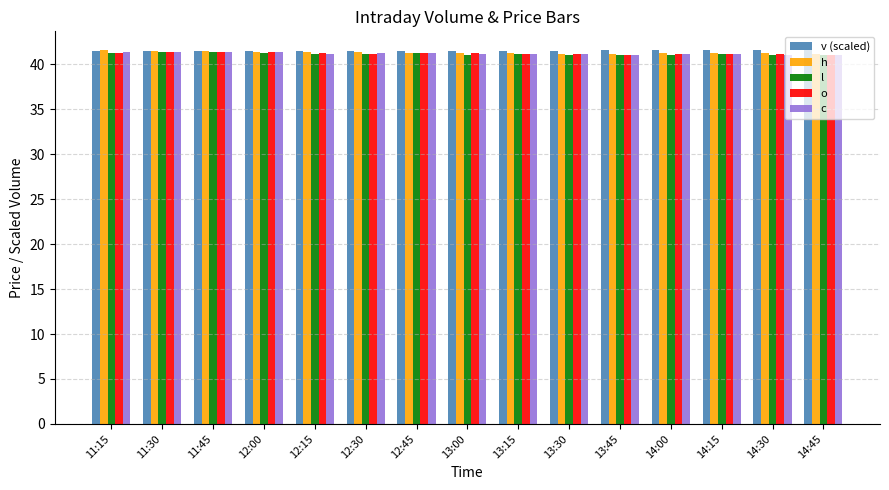

What position from the left is 11:30?

2